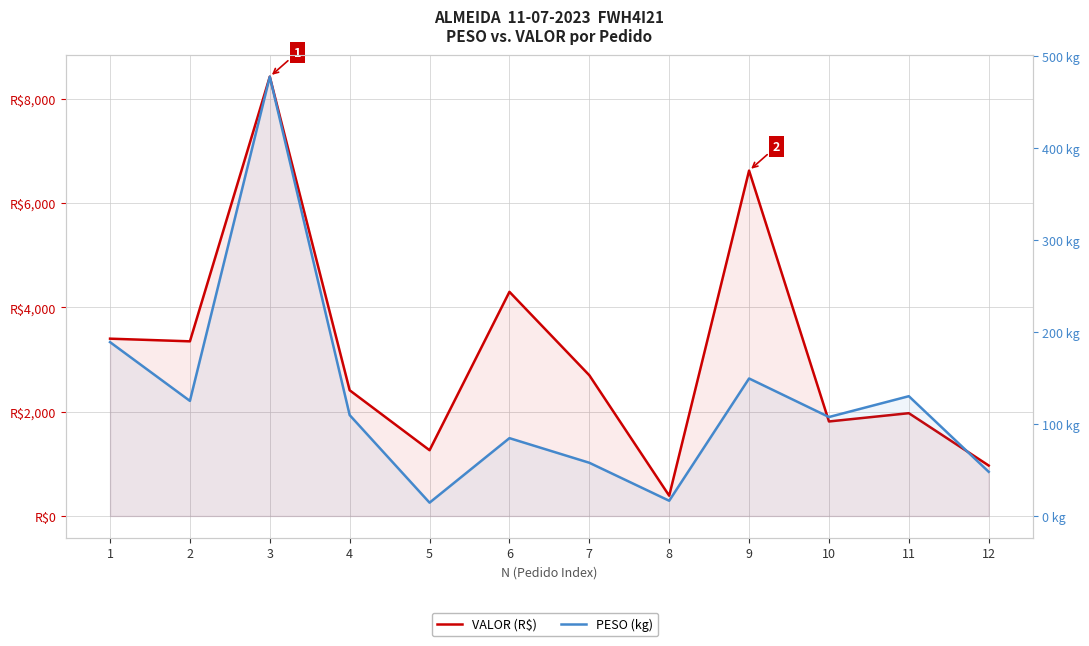

True or false: PESO (kg) and VALOR (R$) intersect in this chart.

False